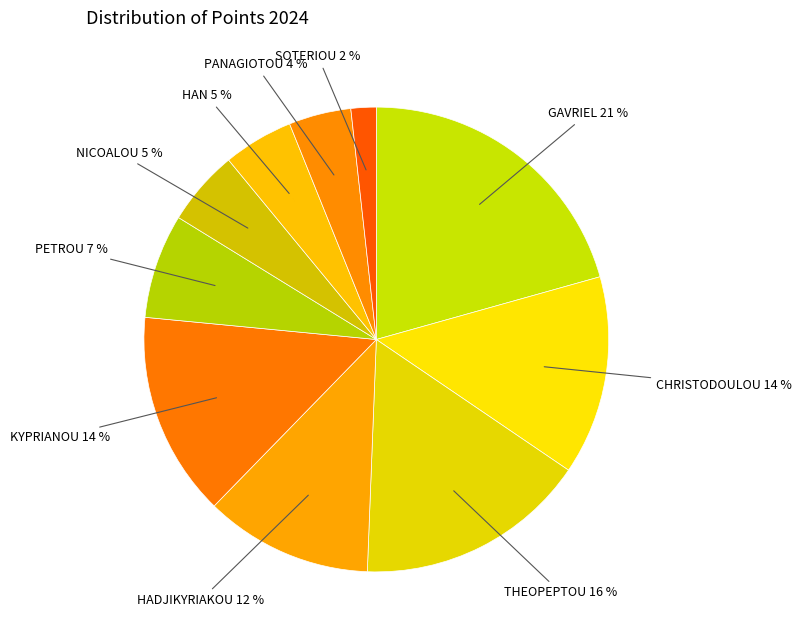

How many segments does this pie chart have?

10